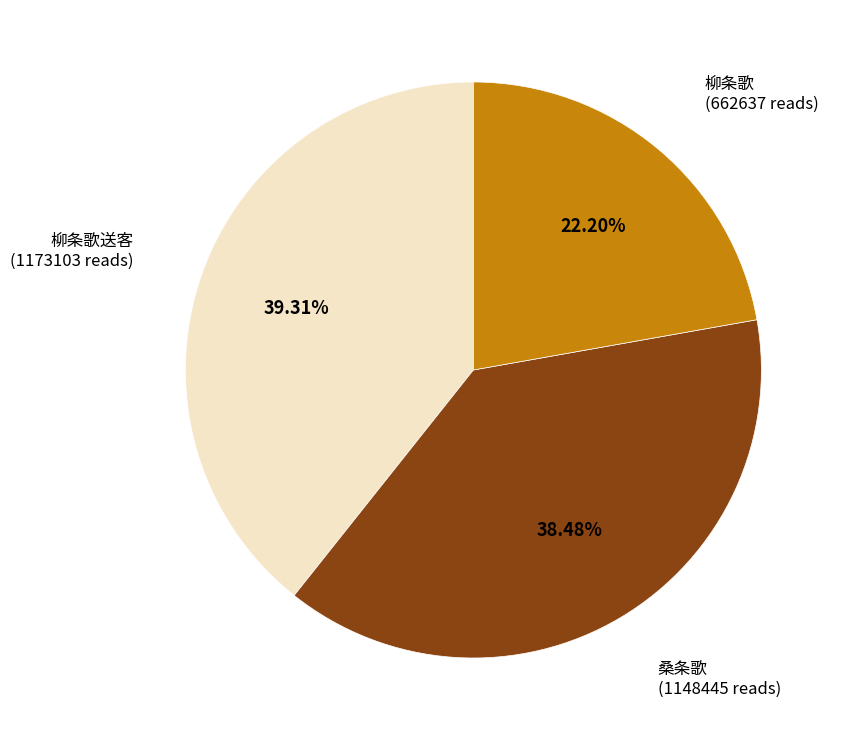

Rank the categories by value from highest to lowest.

柳条歌送客, 桑条歌, 柳条歌